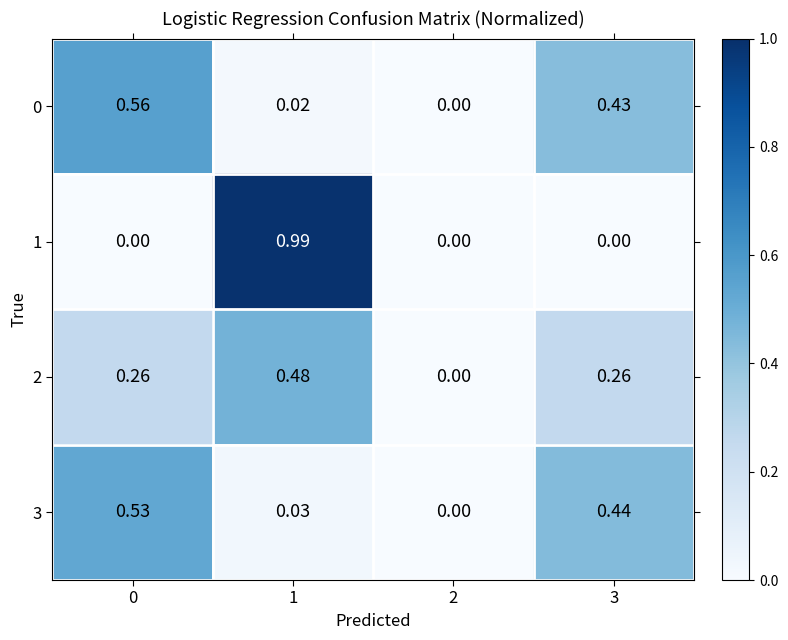

How many categories are shown in the chart?

4